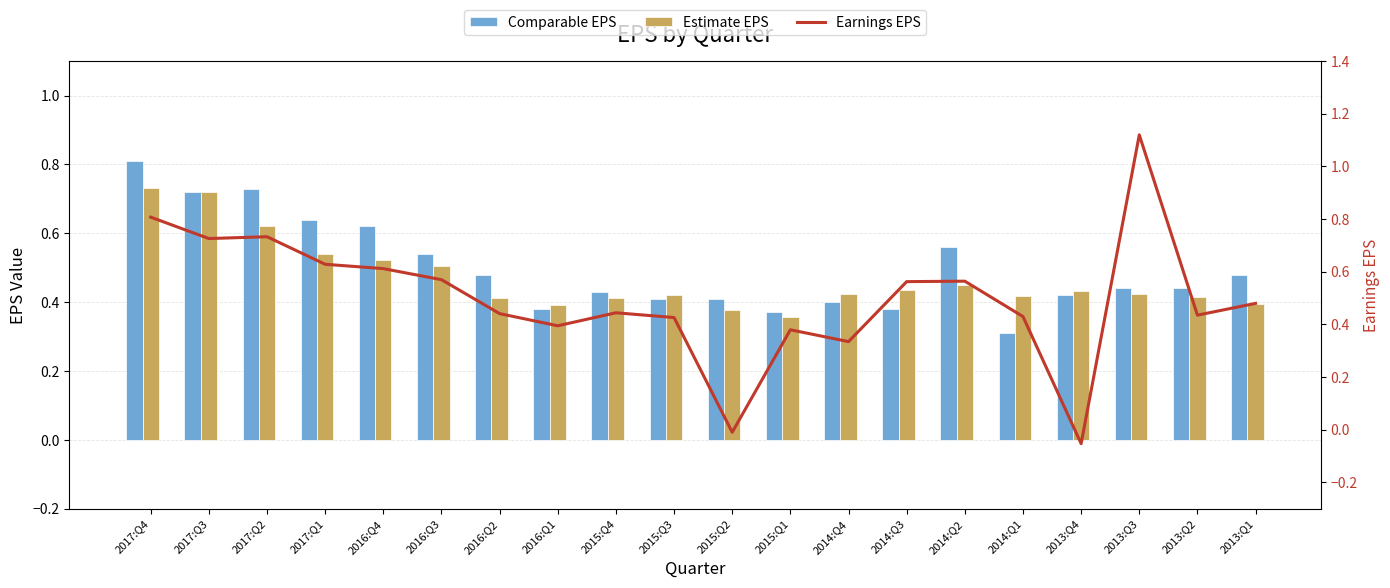

Which series has the largest range (max minus min)?

Earnings EPS